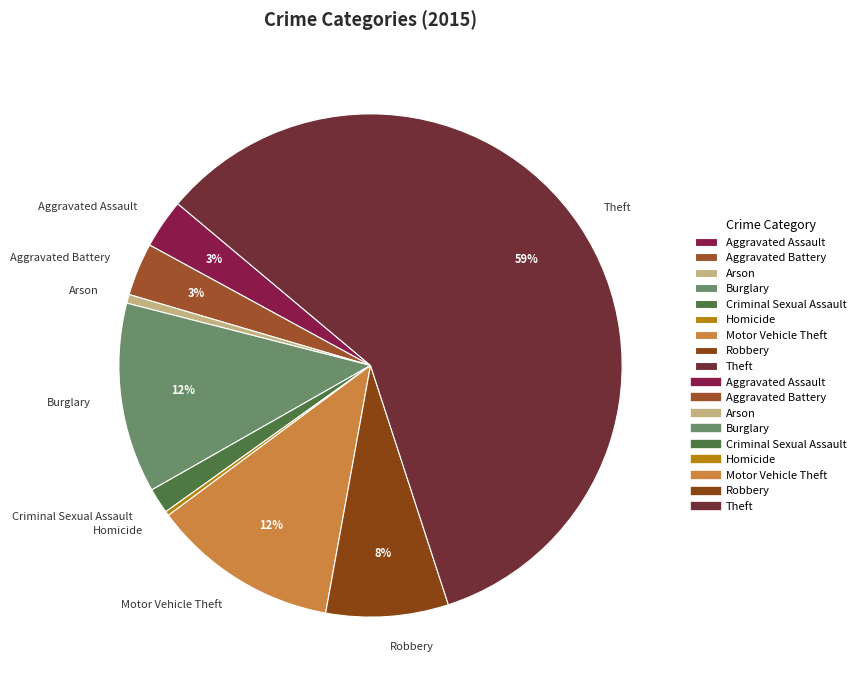

True or false: Aggravated Battery accounts for 13% of the total.

False